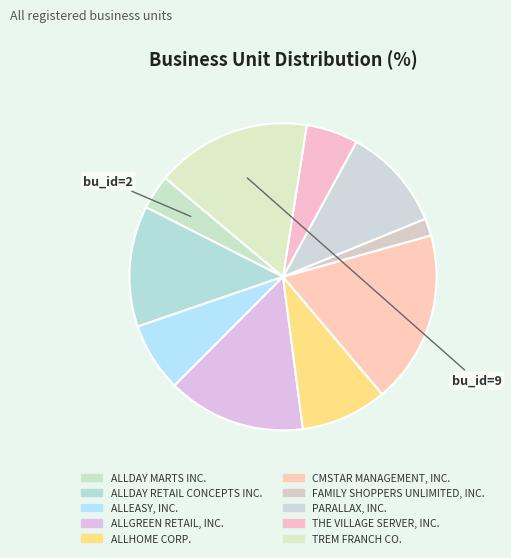

How many segments does this pie chart have?

10